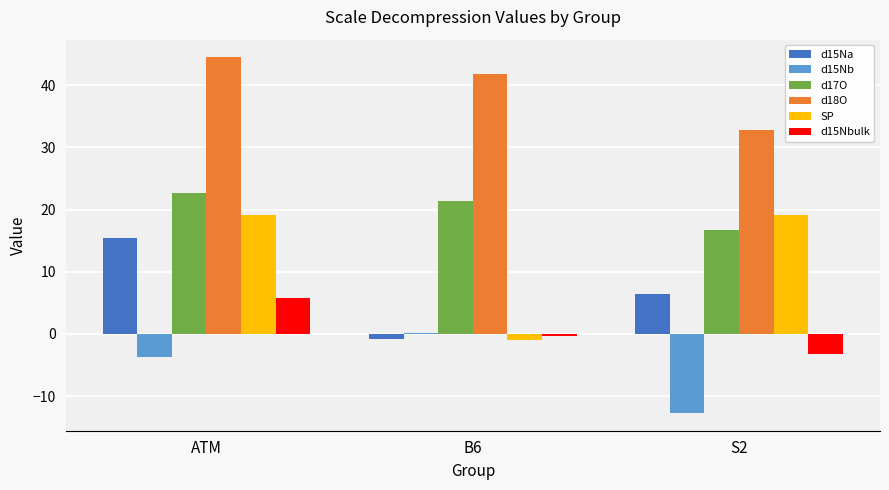

The value of d15Na at S2 is 3.7. True or false?

False